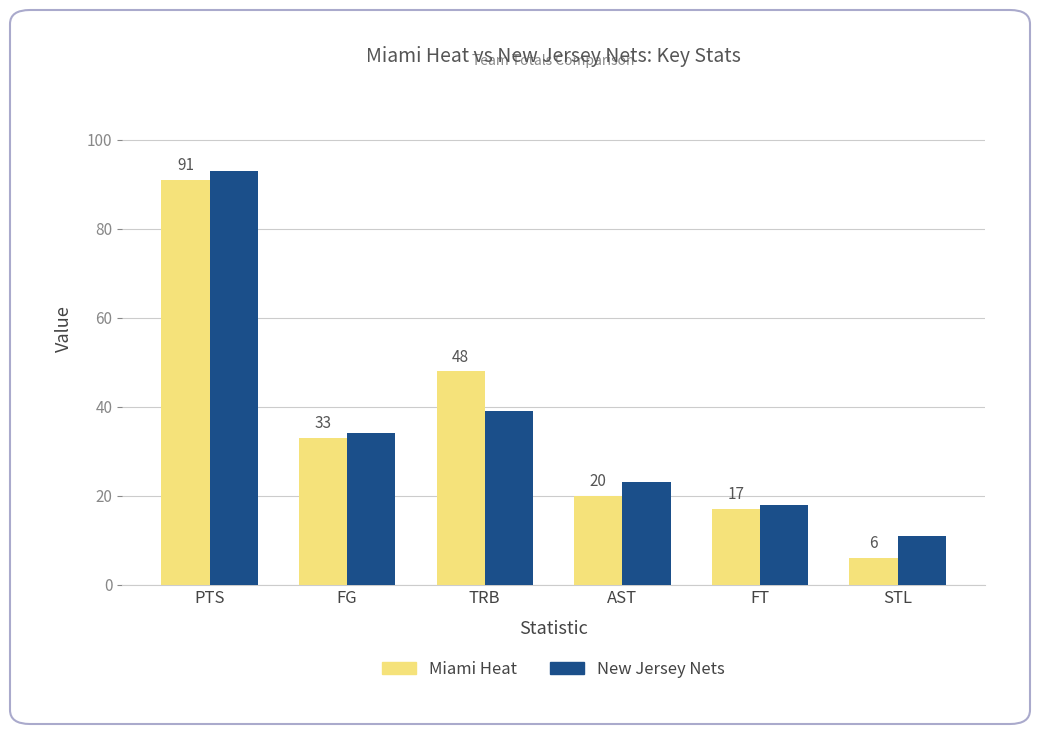

Rank the series by their maximum value, from lowest to highest.

Miami Heat, New Jersey Nets